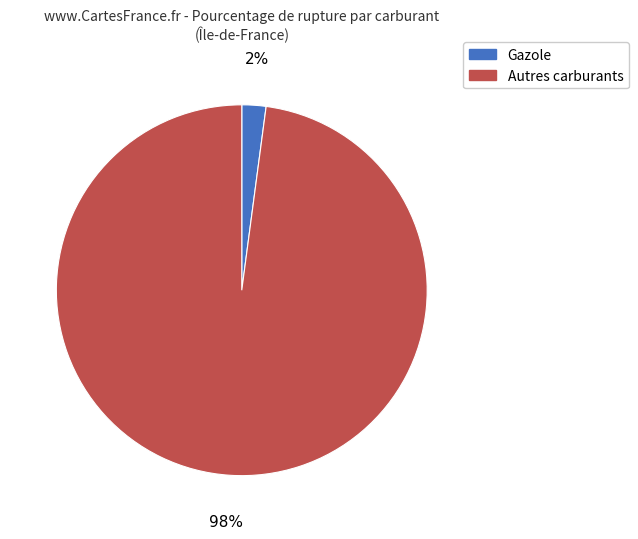

Rank the categories by value from lowest to highest.

Gazole, Autres carburants